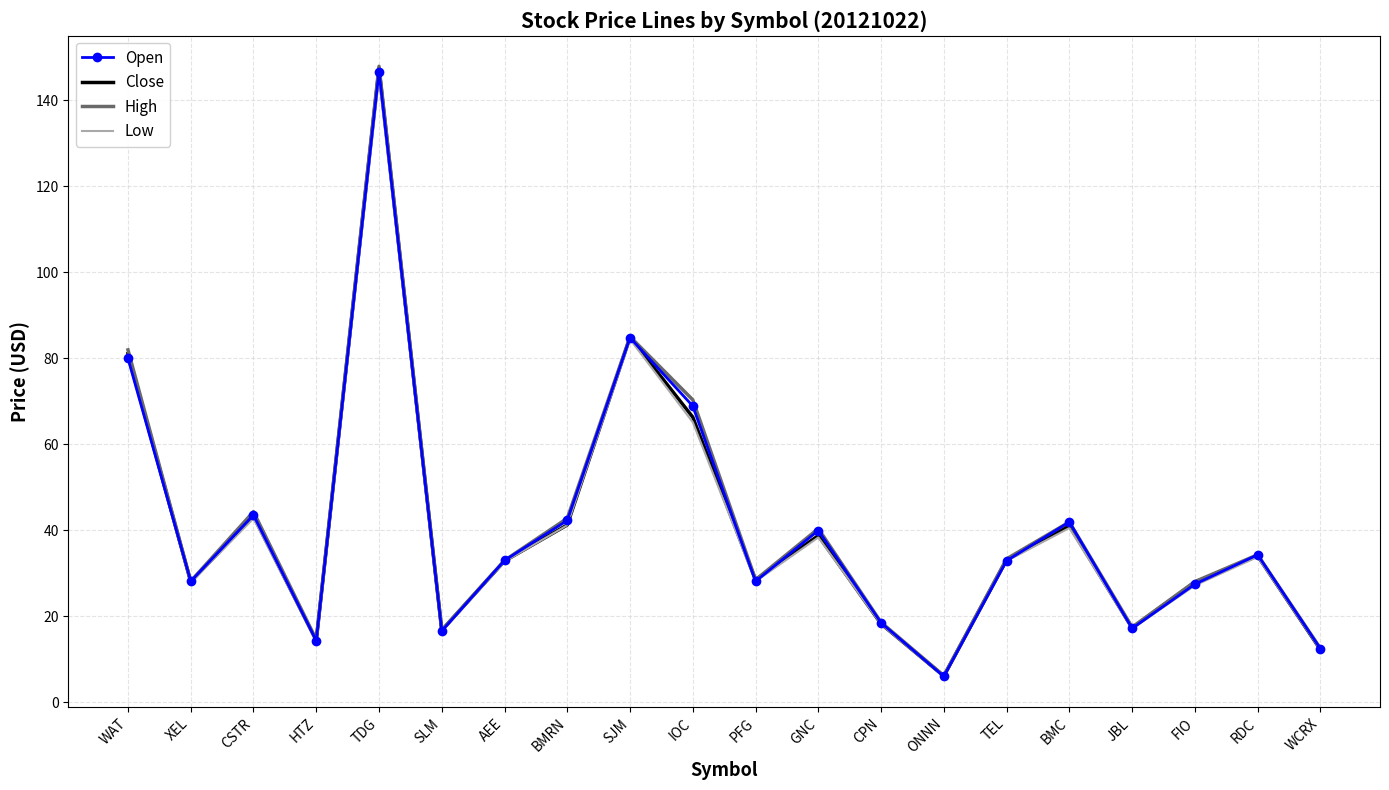

What is the greatest value displayed?

147.9